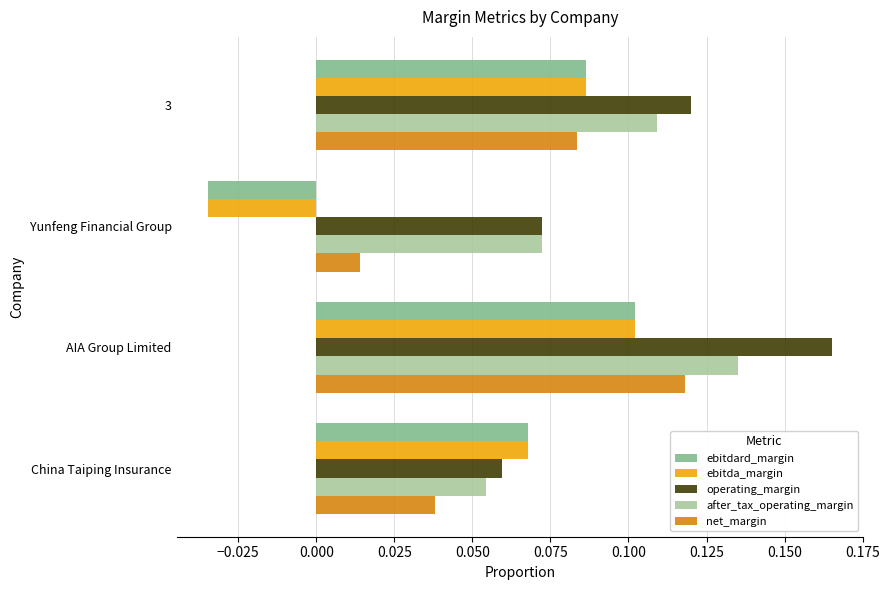

Count the number of categories in the chart.

4